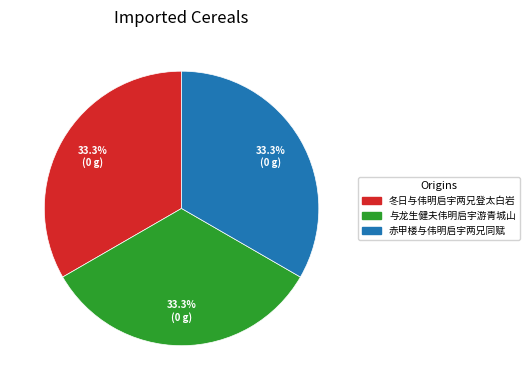

What percentage is NOT represented by 冬日与伟明启宇两兄登太白岩?

66.7%